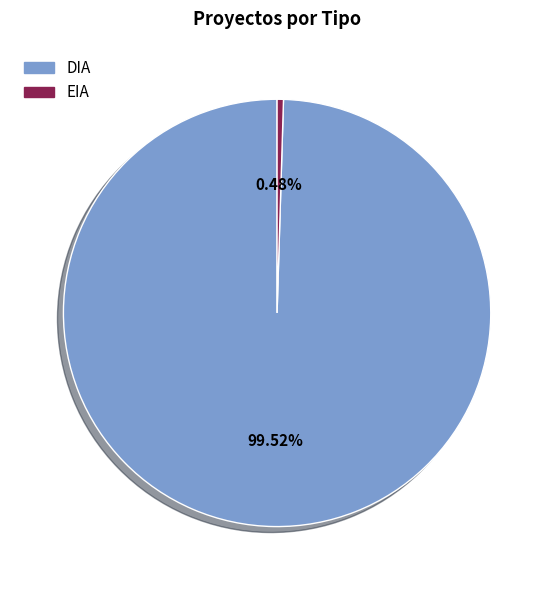

To the nearest percent, what is the difference between the DIA and EIA slice percentages?

99%